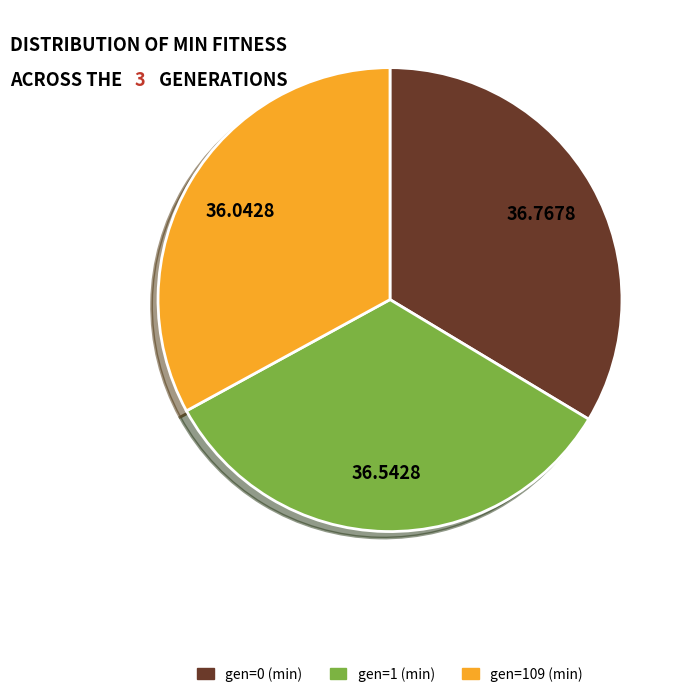

Do gen=1 (min) and gen=0 (min) together represent more than half of the pie?

Yes